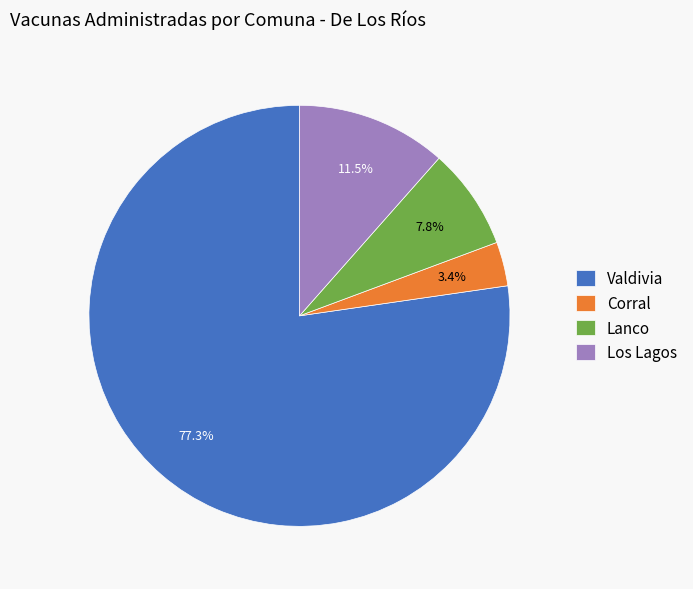

Which category has the biggest portion of the pie?

Valdivia